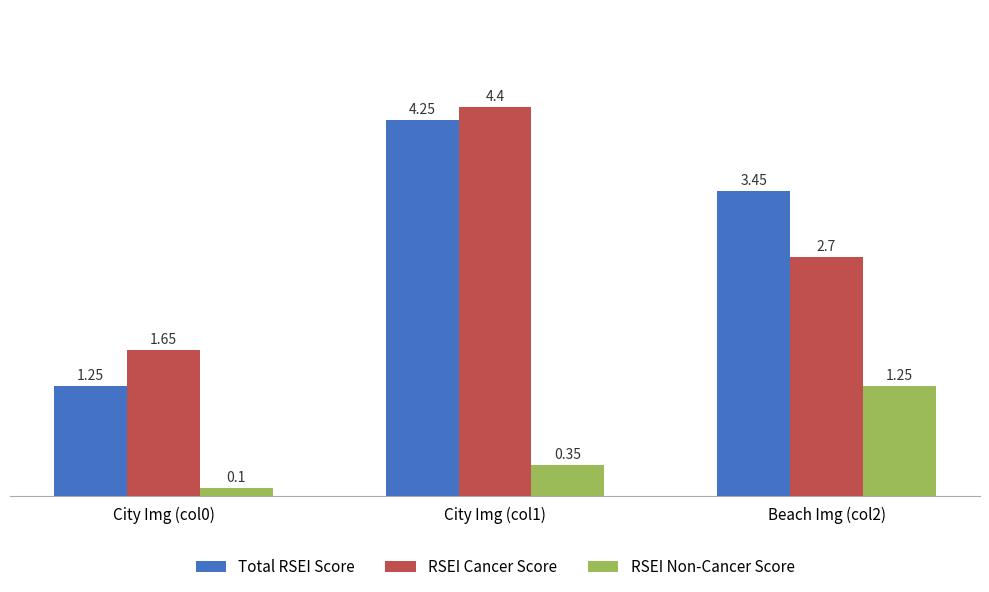

How many bars are there in each group?

3